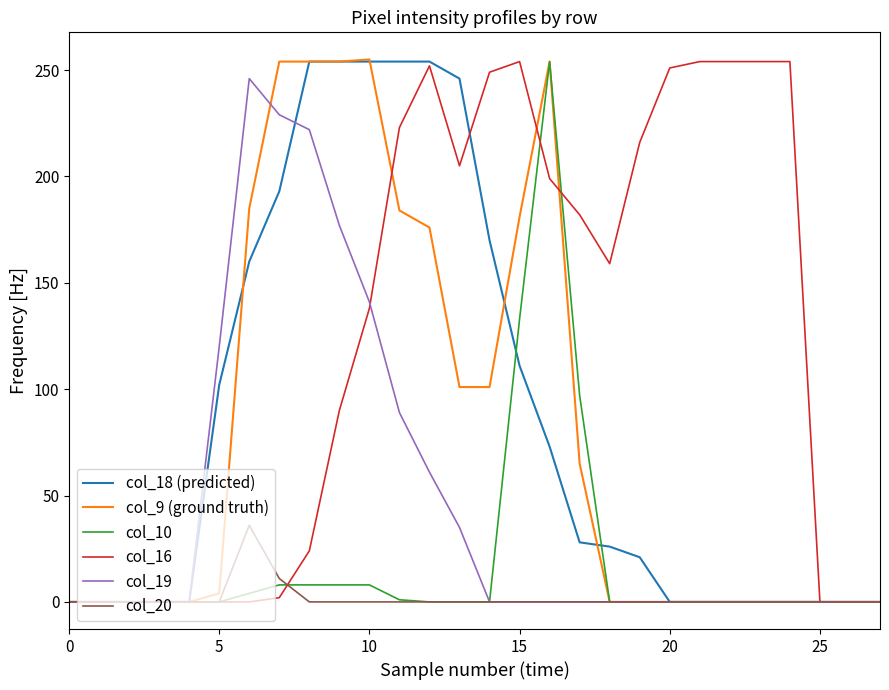

Which series has the largest total across all categories?

col_16